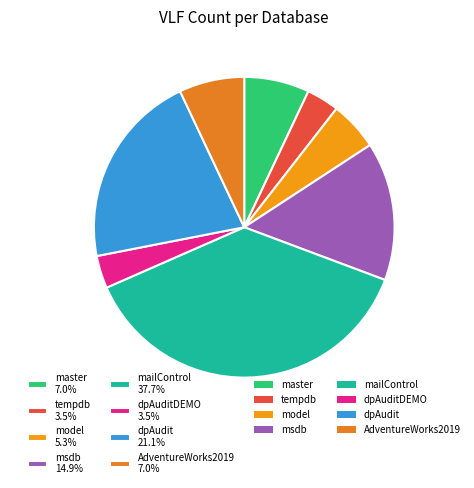

Is the sum of master 7.0% and AdventureWorks2019 7.0% greater than half?

No